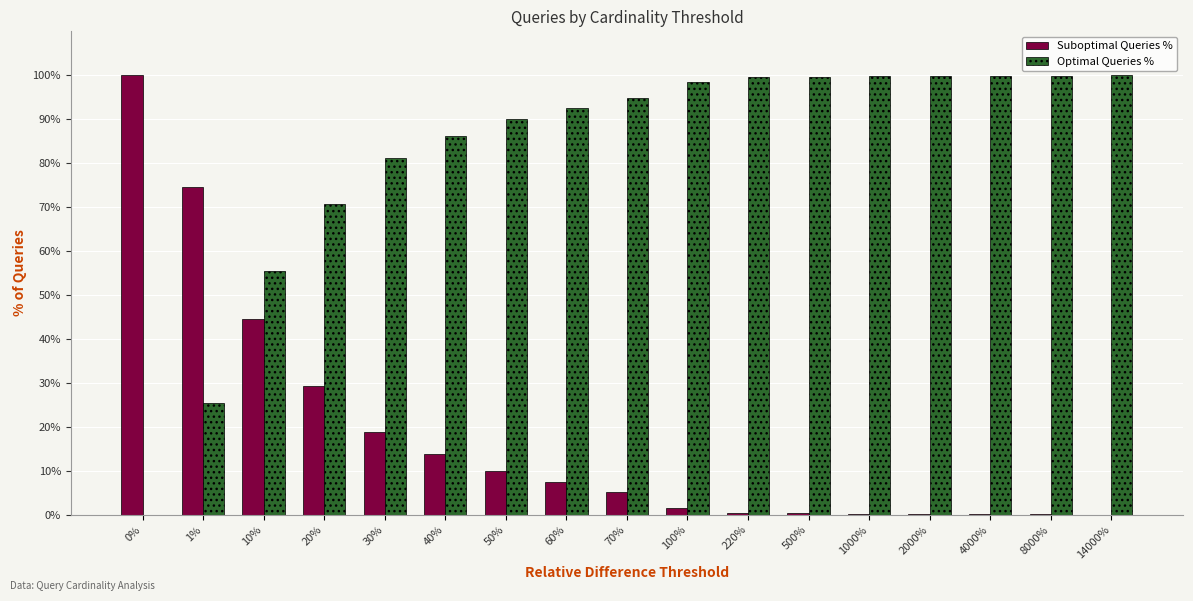

How many distinct data groups are displayed?

2